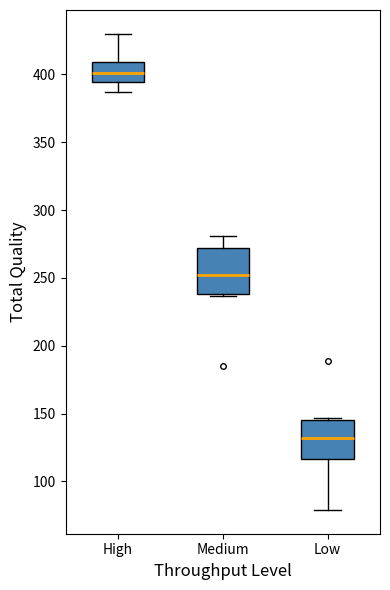

Reading left to right, transcribe this box plot: for each box, give where its median line is, the range the box spans, and where its two whiskers end, as read against the y-axis. The values are not printed on the chart, so give them approximately, as read against the axis.

High: median 400, box 395 to 410, whiskers 385 to 430
Medium: median 250, box 240 to 270, whiskers 235 to 280
Low: median 130, box 115 to 145, whiskers 80 to 145 (just above the box's upper edge)